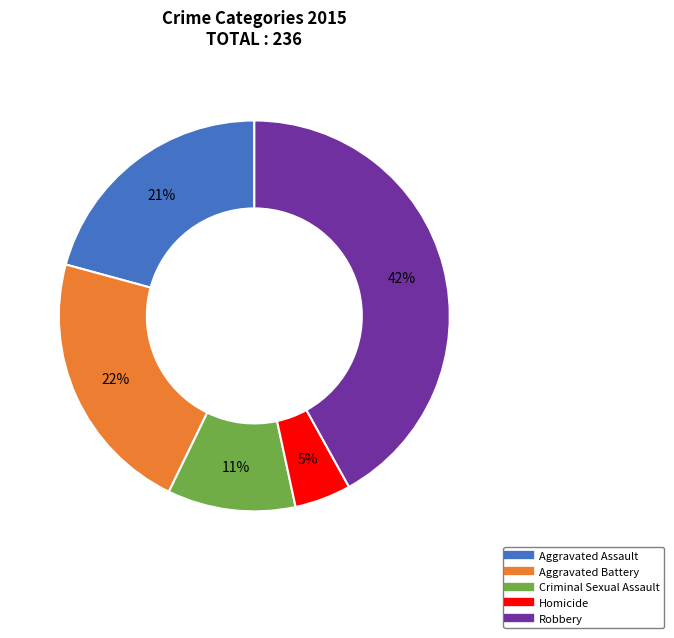

To the nearest percent, what is the difference between the Aggravated Assault and Aggravated Battery slice percentages?

1%